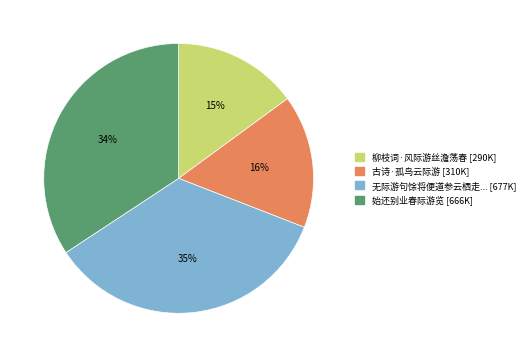

To the nearest percent, what is the average slice percentage?

25%